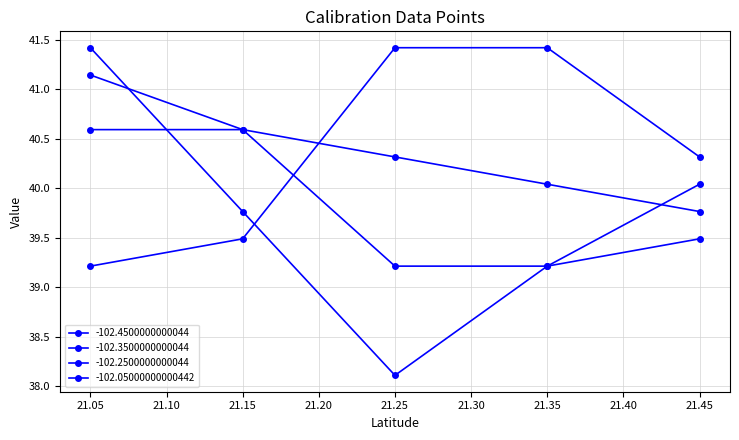

How many values in the -102.4500000000044 series are below 39?

1